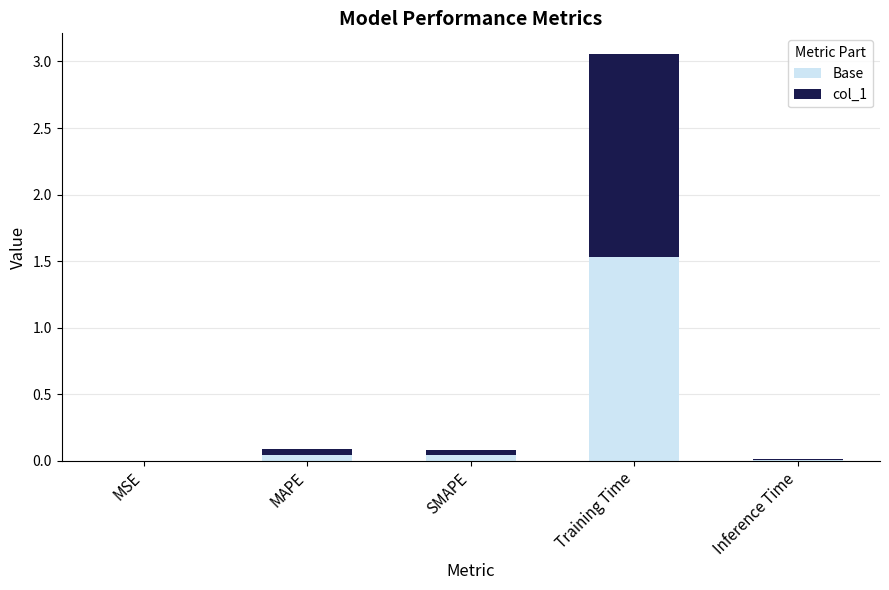

What is the label of the 1st bar from the left?

MSE